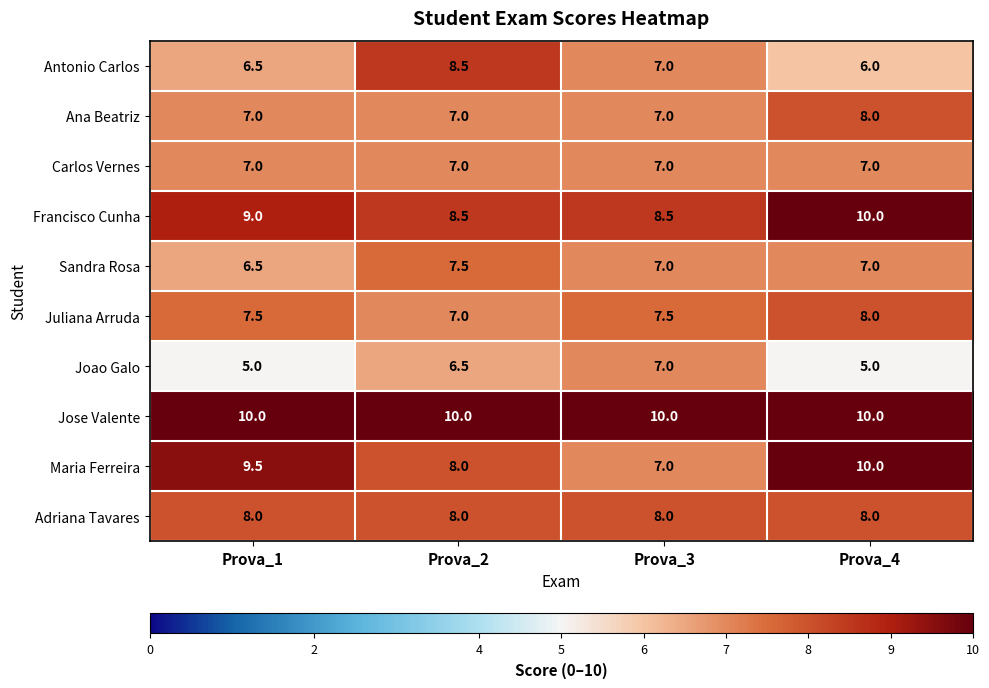

The value of Maria Ferreira at Prova_4 is 15.2. True or false?

False